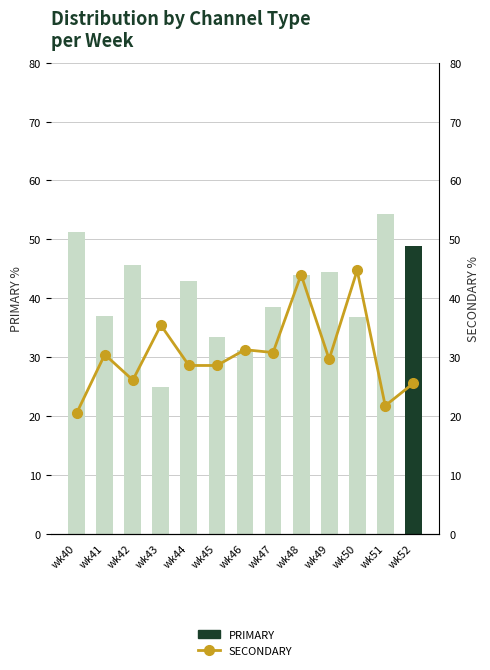

List the series in order of their peak value, highest first.

PRIMARY, SECONDARY